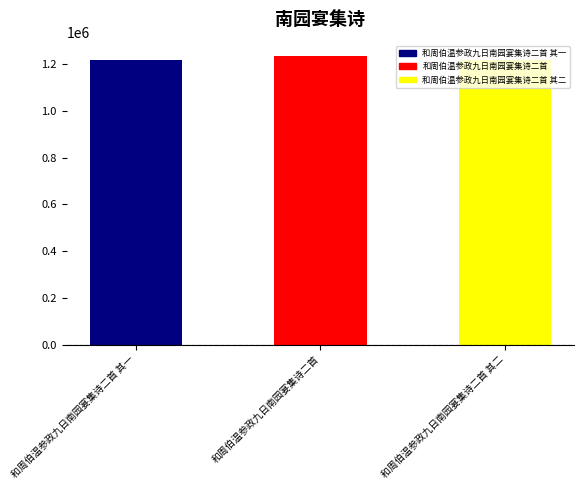

What is the change in value from 和周伯温参政九日南园宴集诗二首 to 和周伯温参政九日南园宴集诗二首 其二?

-16708